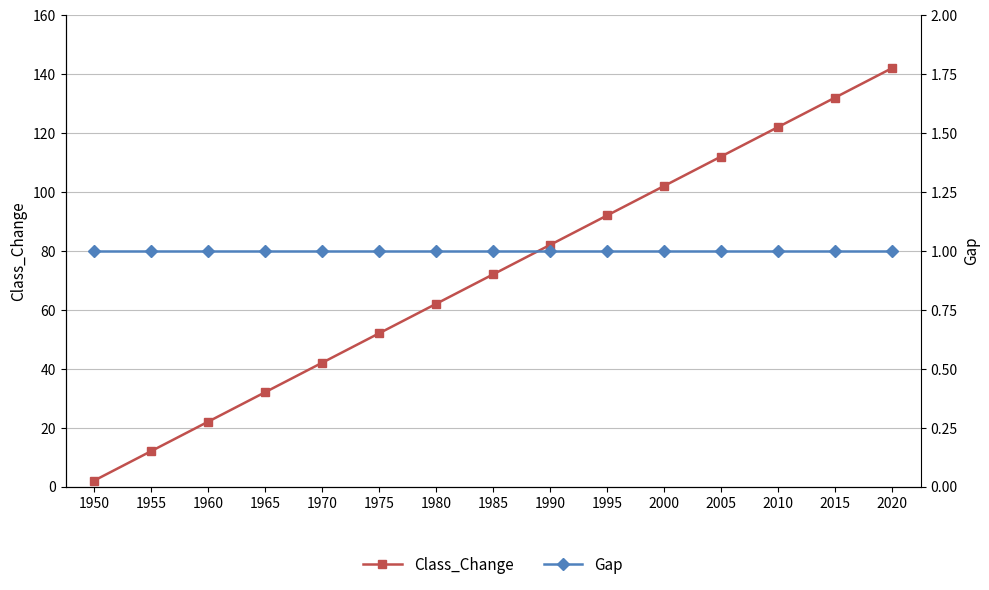

What is the total value across all series at 2020?

143